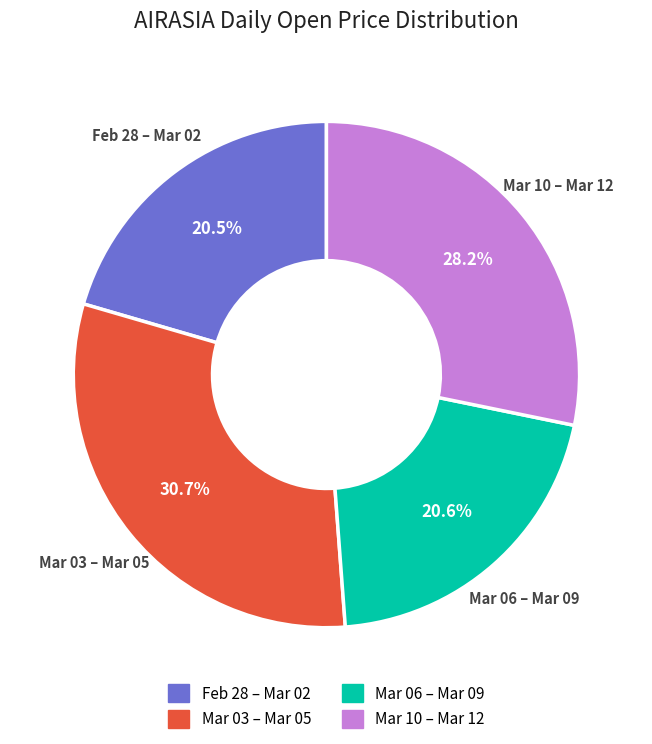

Is there any slice that represents more than half of the pie?

No